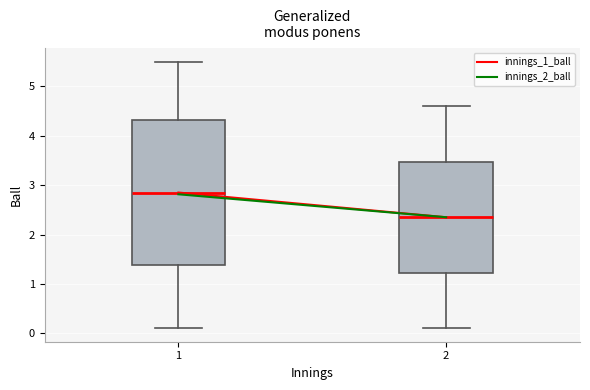

Reading left to right, transcribe this box plot: for each box, give where its median line is, the range the box spans, and where its two whiskers end, as read against the y-axis. The values are not printed on the chart, so give them approximately, as read against the axis.

1: median 2.9, box 1.4 to 4.3, whiskers 0.1 to 5.5
2: median 2.4, box 1.2 to 3.5, whiskers 0.1 to 4.6